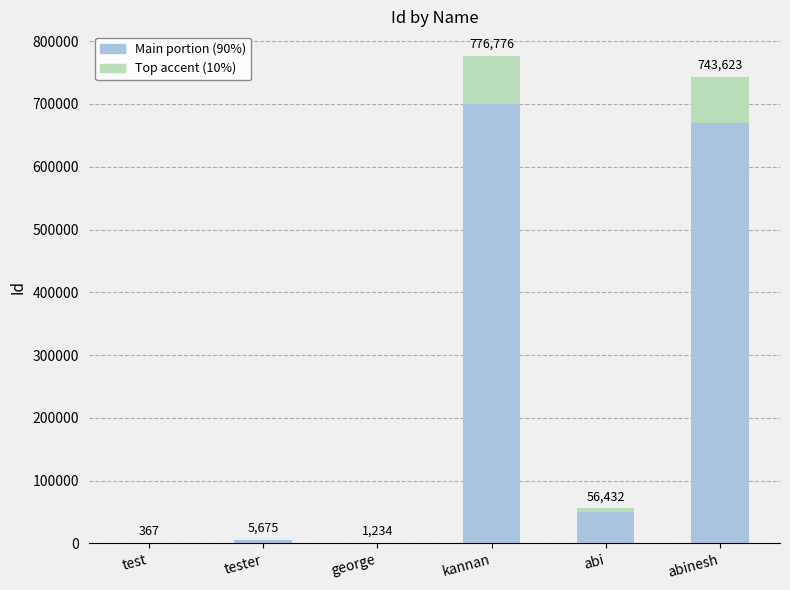

Are the bars horizontal?

No